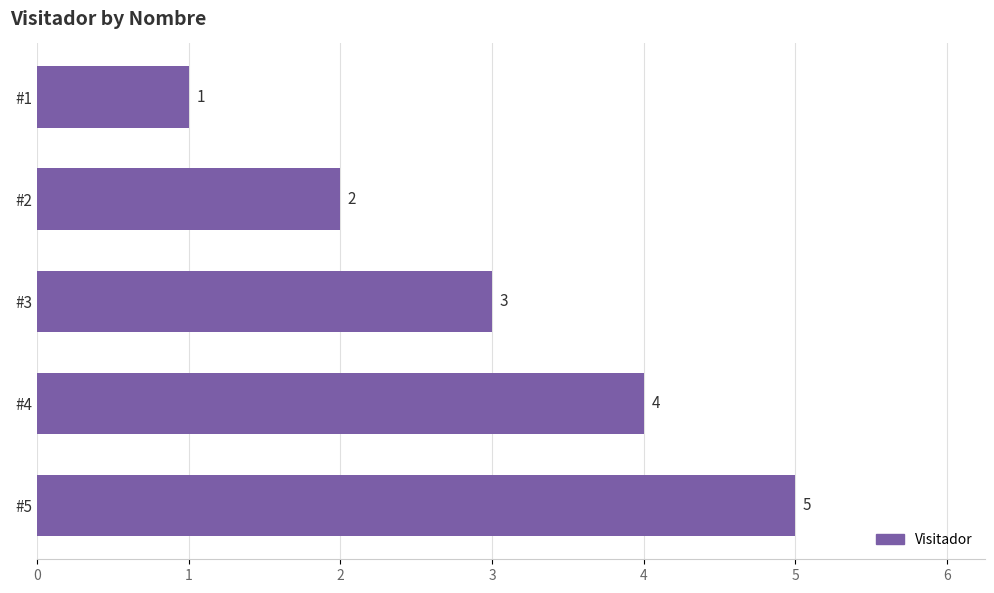

What is the value of the 3rd bar from the top?

3